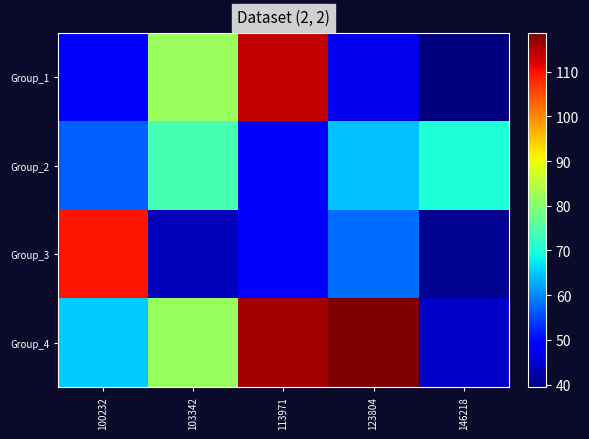

What is the difference between the highest and lowest values at 123804?

71.6